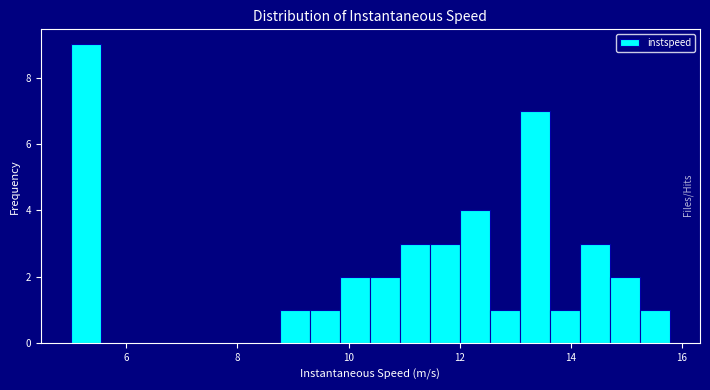

Around what value on the x-axis is the tallest bar? Give the approximate position of its centre, as read against the axis.

5.2